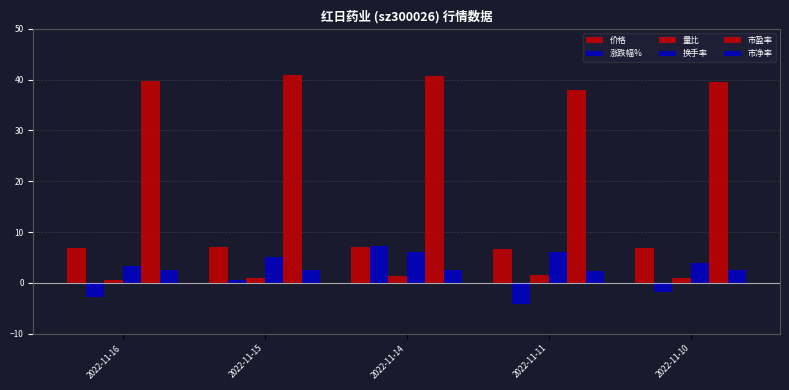

Reading right to left, transcribe all the data shown in this chart.

价格: 6.9	6.6	7.1	7.1	6.9
涨跌幅%: -1.9	-4.1	7.3	0.6	-2.8
量比: 0.9	1.6	1.4	1.0	0.6
换手率: 3.9	6.1	6.2	5.1	3.4
市盈率: 39.6	38.0	40.7	41.0	39.8
市净率: 2.5	2.4	2.6	2.6	2.5